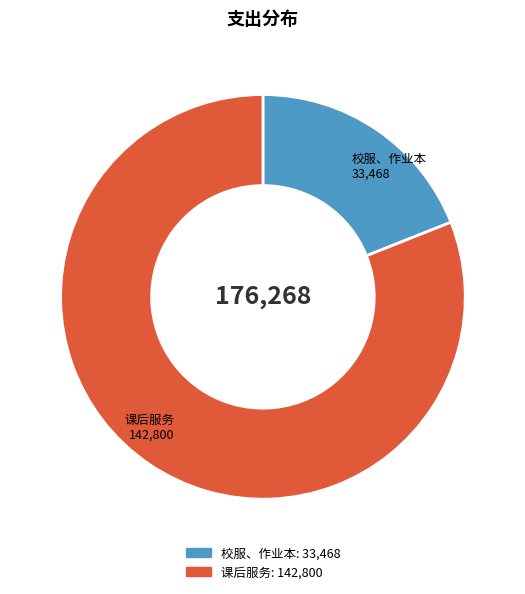

Combined, do 校服、作业本 and 课后服务 account for over 50%?

Yes